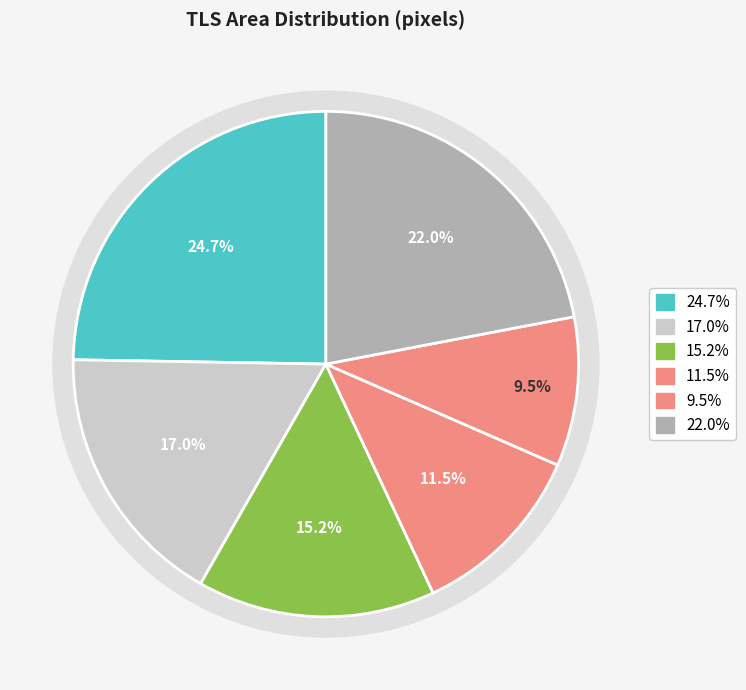

Do TLS 0 and TLS 7 together represent more than half of the pie?

No